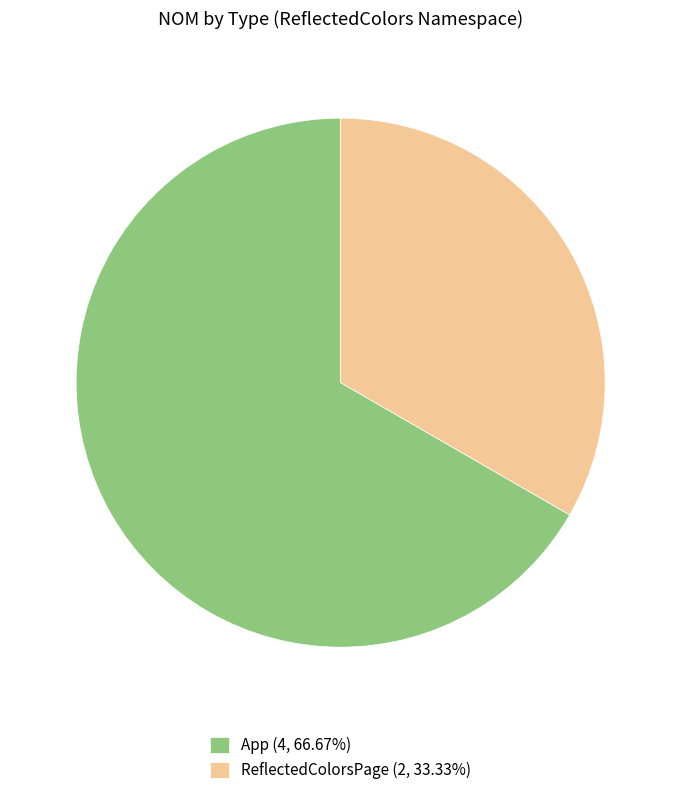

The App slice represents 58% of the pie. True or false?

False